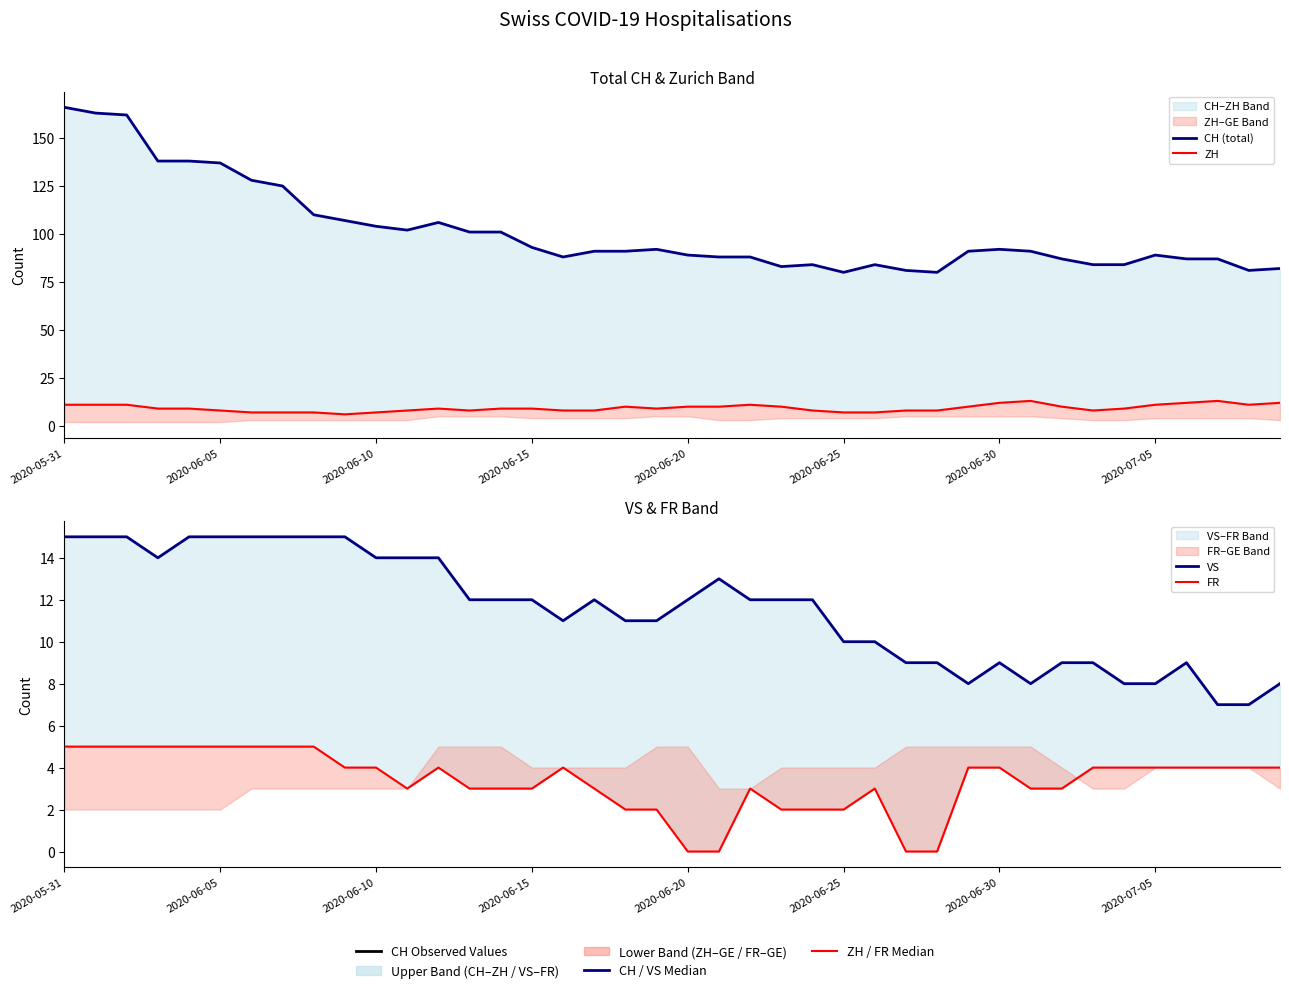

Reading left to right, extract all data points from this chart.

CH (total): 166	163	162	138	138	137	128	125	110	107	104	102	106	101	101	93	88	91	91	92	89	88	88	83	84	80	84	81	80	91	92	91	87	84	84	89	87	87	81	82
ZH: 11	11	11	9	9	8	7	7	7	6	7	8	9	8	9	9	8	8	10	9	10	10	11	10	8	7	7	8	8	10	12	13	10	8	9	11	12	13	11	12
VS: 15	15	15	14	15	15	15	15	15	15	14	14	14	12	12	12	11	12	11	11	12	13	12	12	12	10	10	9	9	8	9	8	9	9	8	8	9	7	7	8
FR: 5	5	5	5	5	5	5	5	5	4	4	3	4	3	3	3	4	3	2	2	0	0	3	2	2	2	3	0	0	4	4	3	3	4	4	4	4	4	4	4